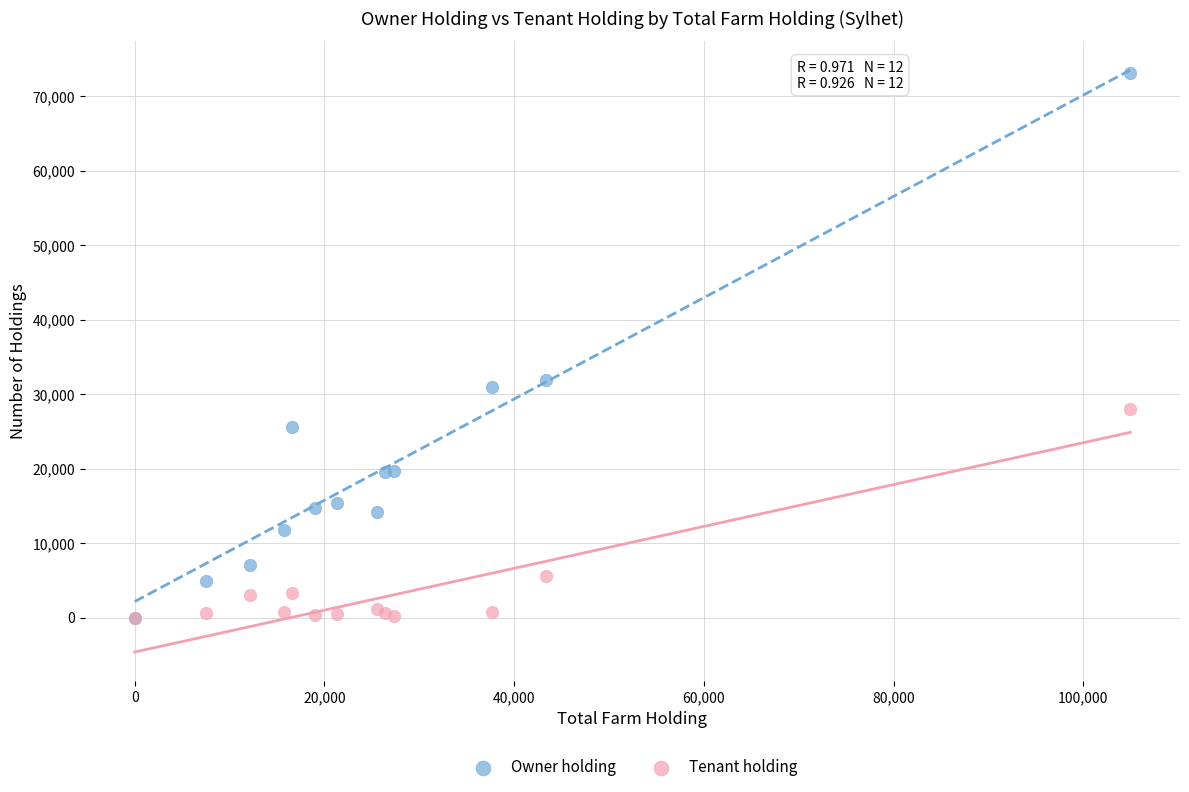

Which series reaches the maximum Y coordinate?

Owner holding